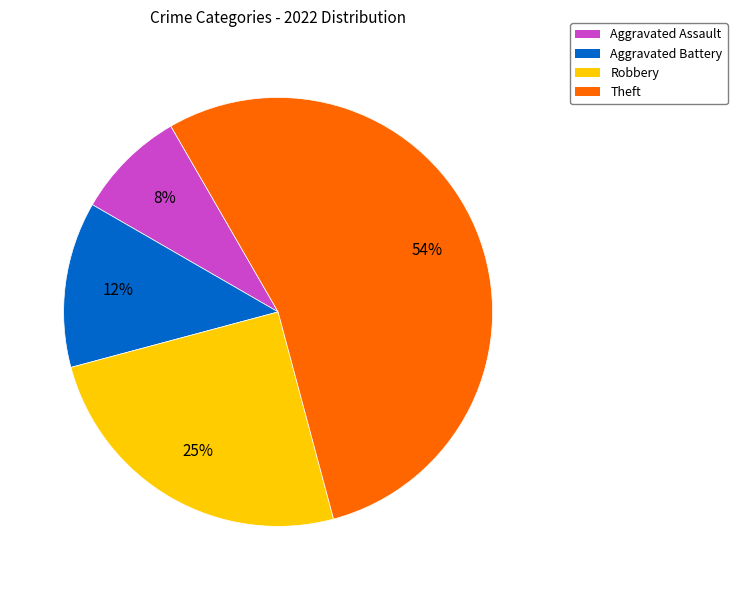

Is the sum of Theft and Aggravated Assault greater than half?

Yes